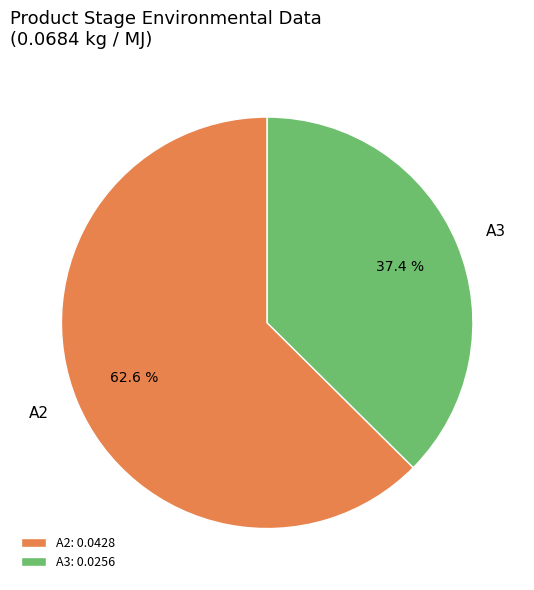

To the nearest percent, what percentage of the pie is A3?

37%